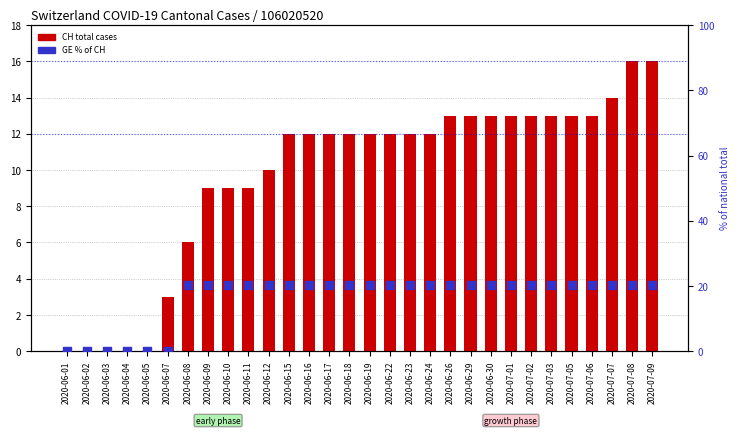

What are all the series names shown in the legend?

CH total cases, GE % of CH